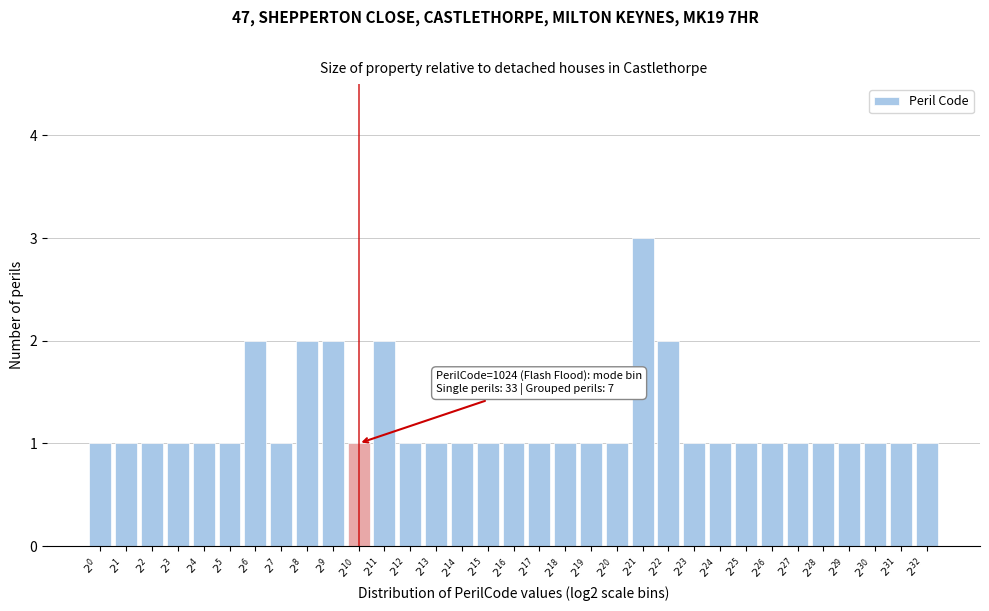

What is the sum of all values?

40